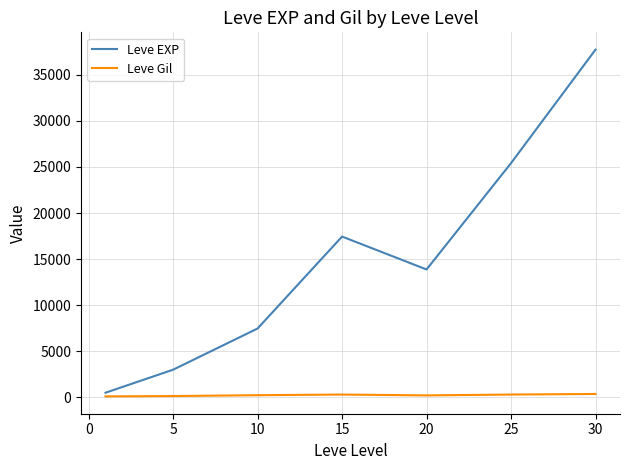

Which series has the largest total across all categories?

Leve EXP